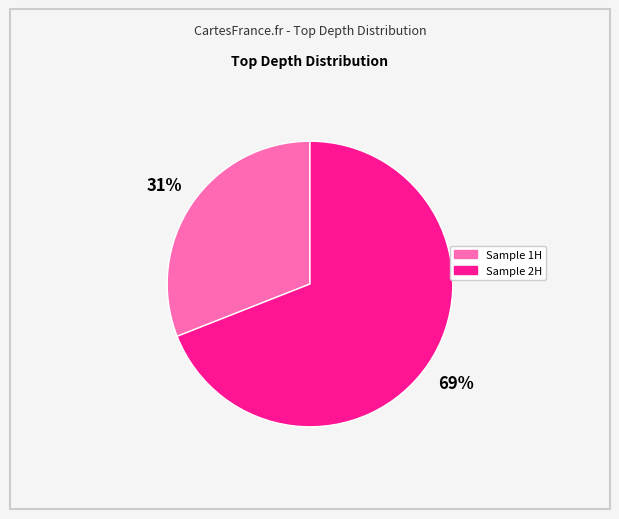

What percentage is the Sample 2H slice, to the nearest percent?

69%